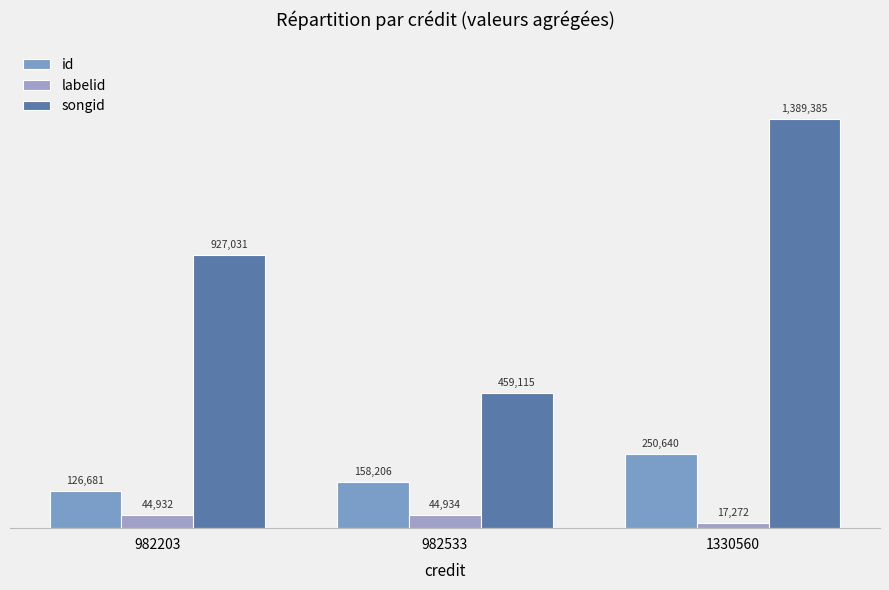

Reading left to right, transcribe all the data shown in this chart.

id: 126681	158206	250640
labelid: 44932	44934	17272
songid: 927031	459115	1389385